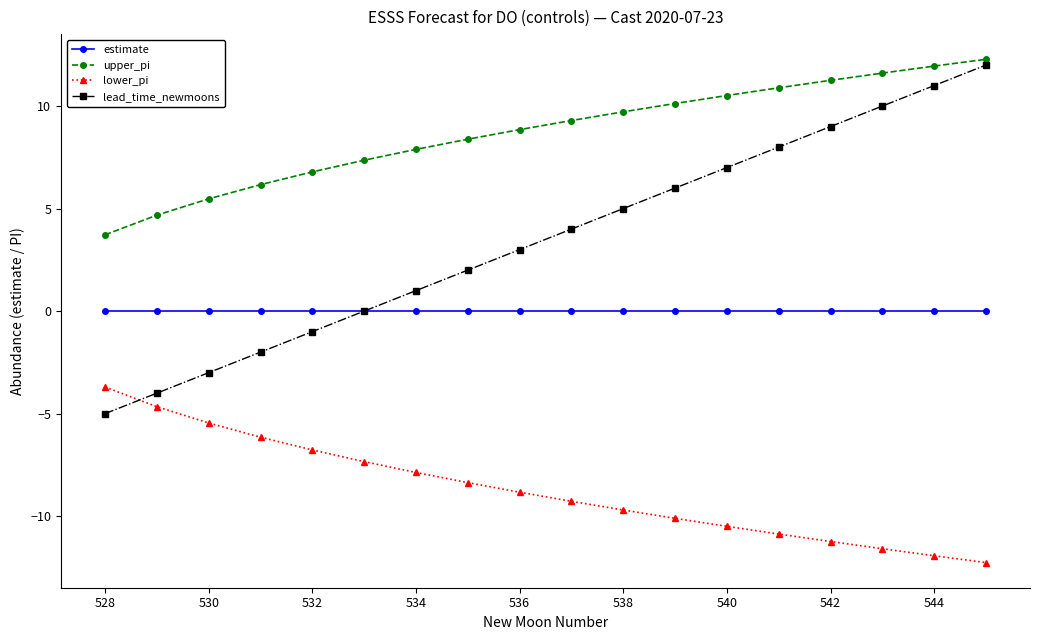

What is the lowest value of the lead_time_newmoons series?

-5.0